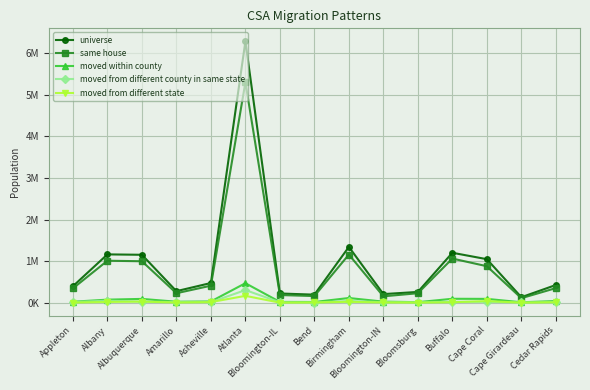

What is the difference between the highest and lowest values at Albany?

1142860